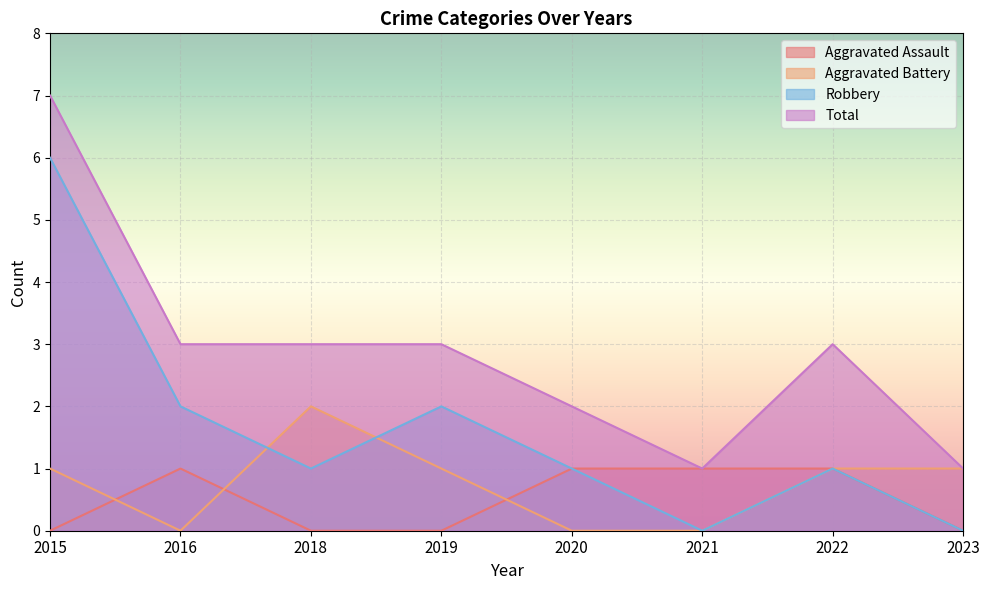

What are all the series names shown in the legend?

Aggravated Assault, Aggravated Battery, Robbery, Total